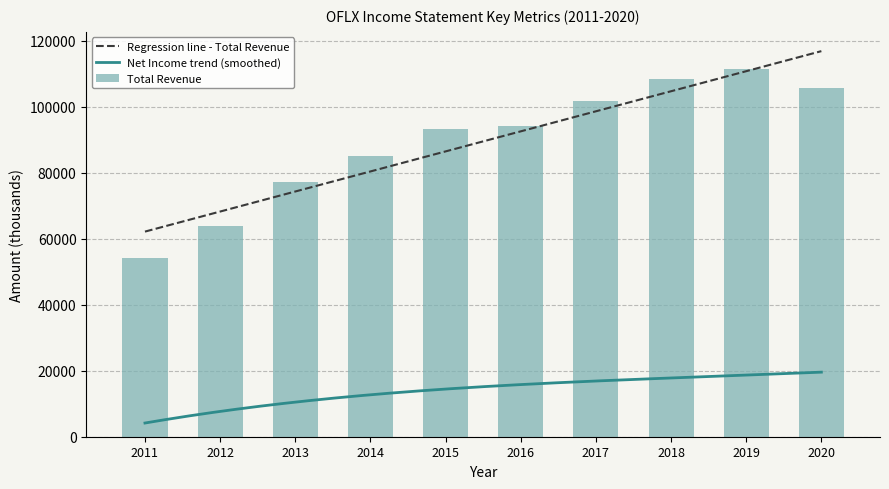

What is the sum of all Total Revenue values?

895200